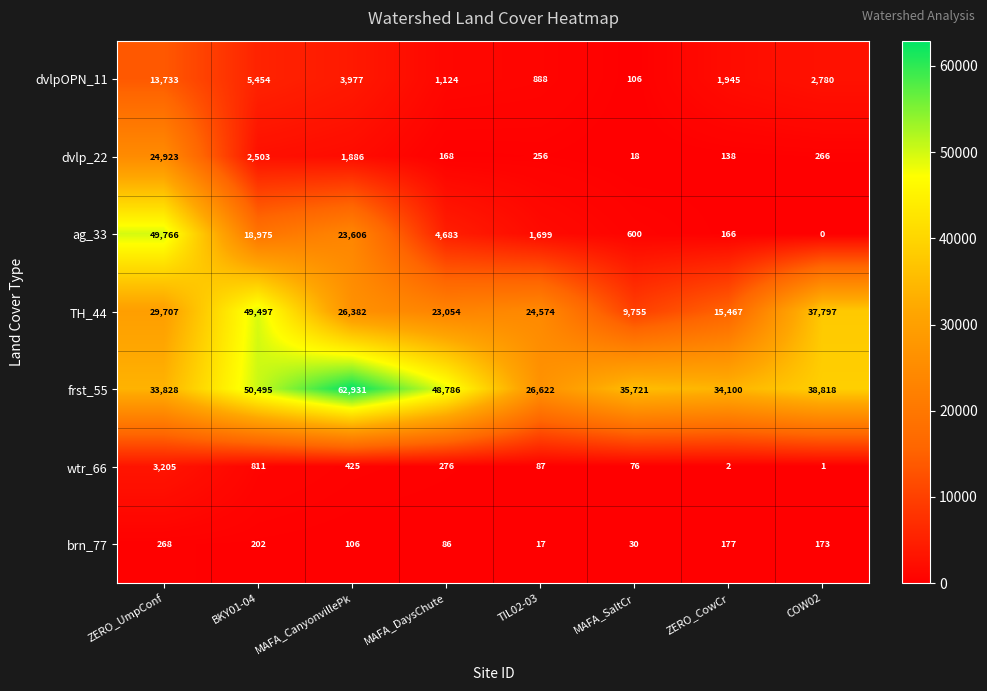

Which series has the widest spread of values?

ag_33